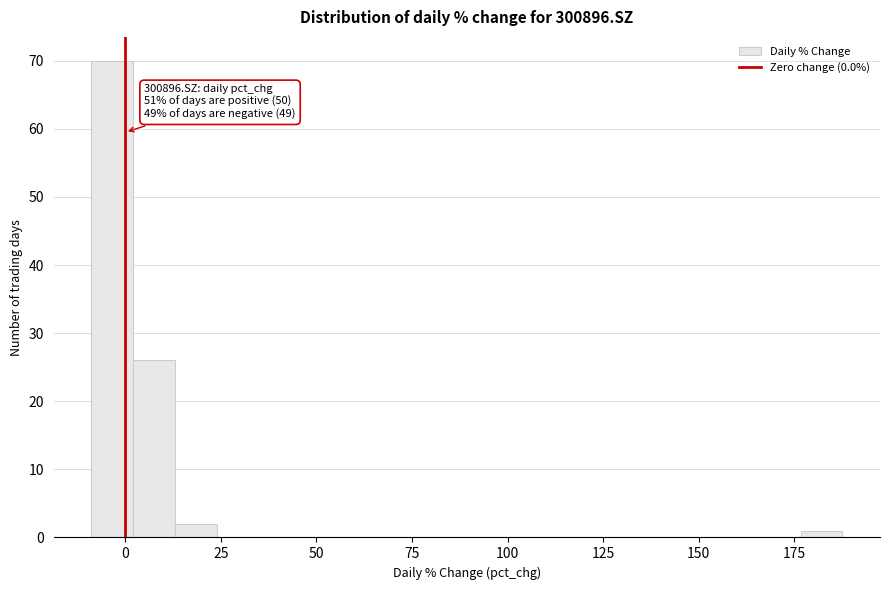

Around what value on the x-axis is the tallest bar? Give the approximate position of its centre, as read against the axis.

-5